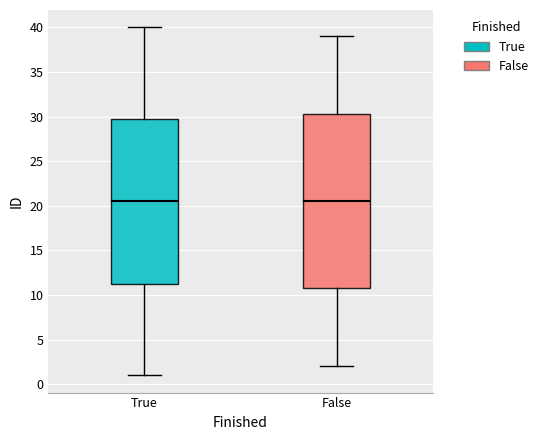

Reading left to right, transcribe this box plot: for each box, give where its median line is, the range the box spans, and where its two whiskers end, as read against the y-axis. The values are not printed on the chart, so give them approximately, as read against the axis.

True: median 20.5, box 11.5 to 30.0, whiskers 1.0 to 40.0
False: median 20.5, box 11.0 to 30.5, whiskers 2.0 to 39.0